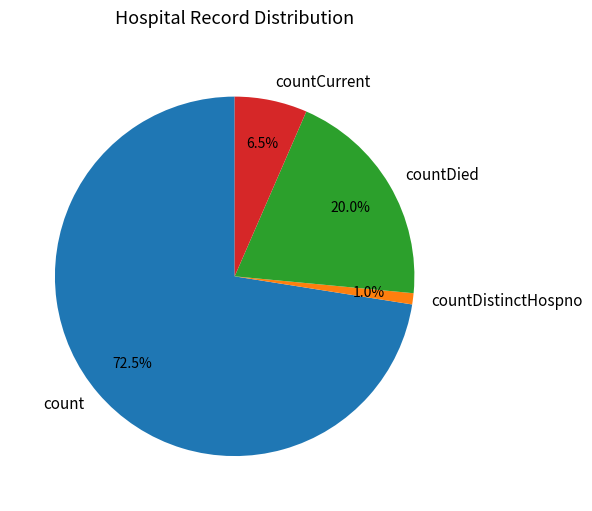

Which category accounts for the majority?

count